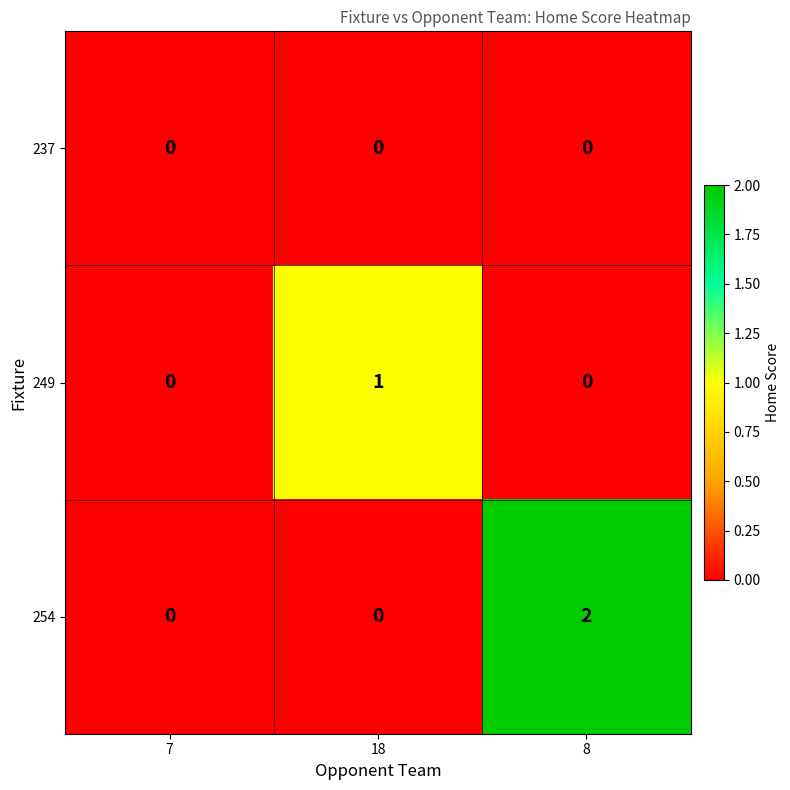

Between 7 and 8, which series saw the biggest shift?

254